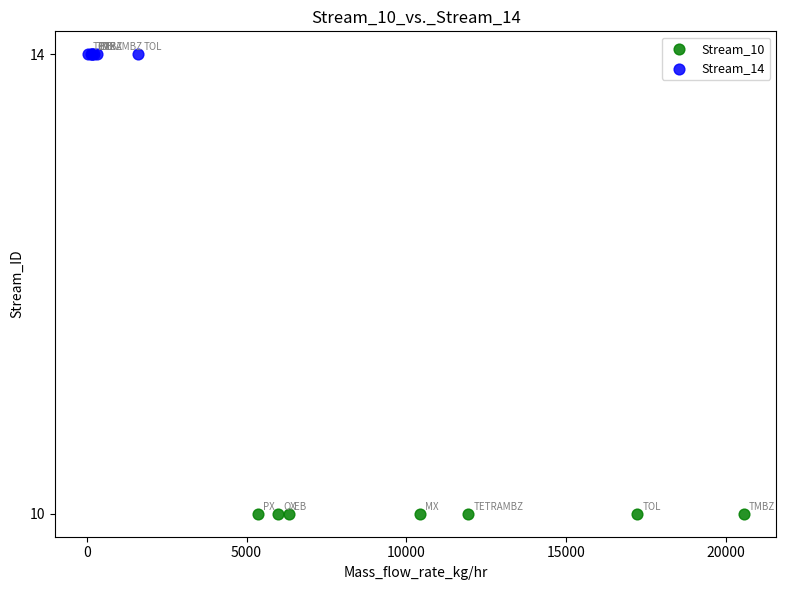

What are all the series names shown in the legend?

Stream_10, Stream_14